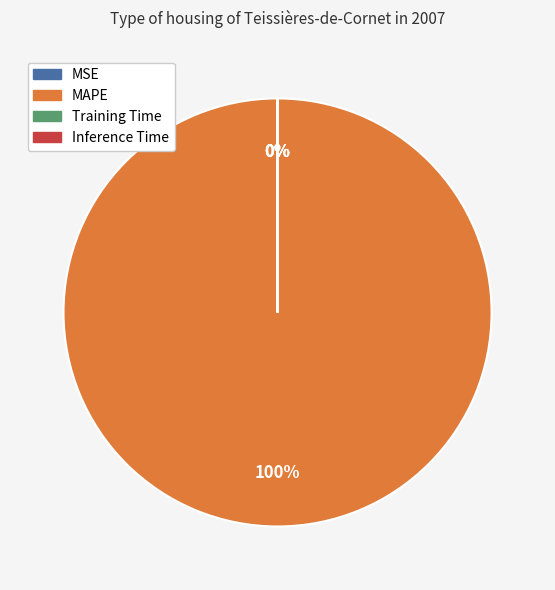

To the nearest percent, what is the average slice percentage?

25%